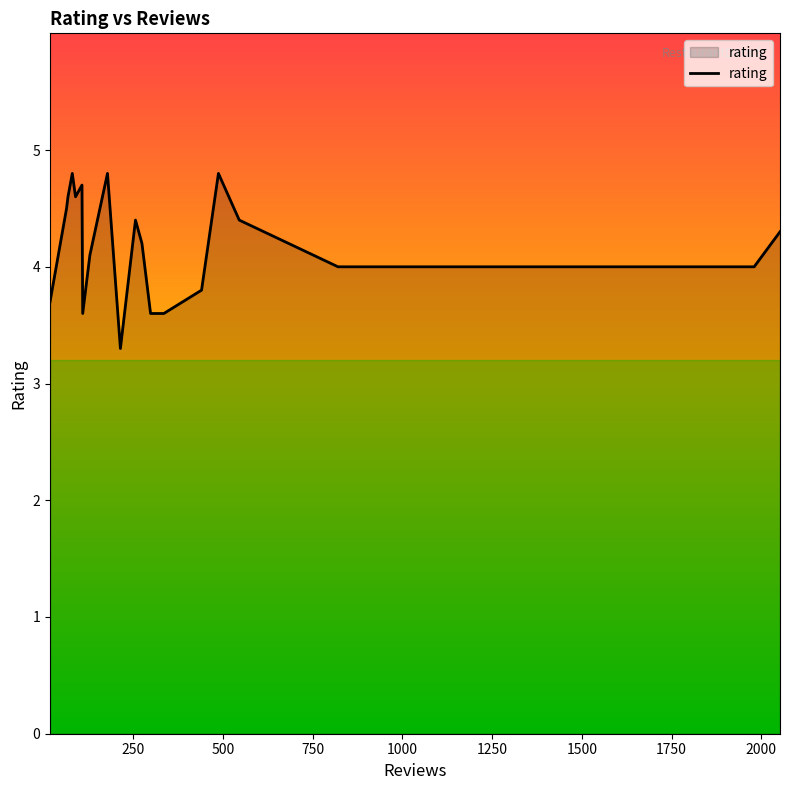

What is the minimum value shown in the chart?

3.3